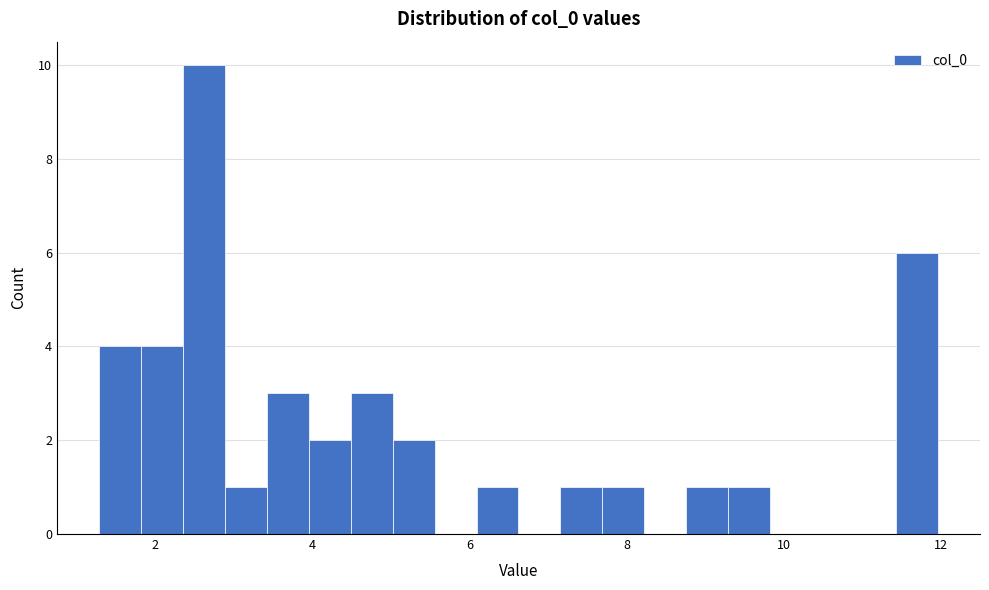

Read against the x-axis, roughly where is the centre of the tallest bar?

2.6